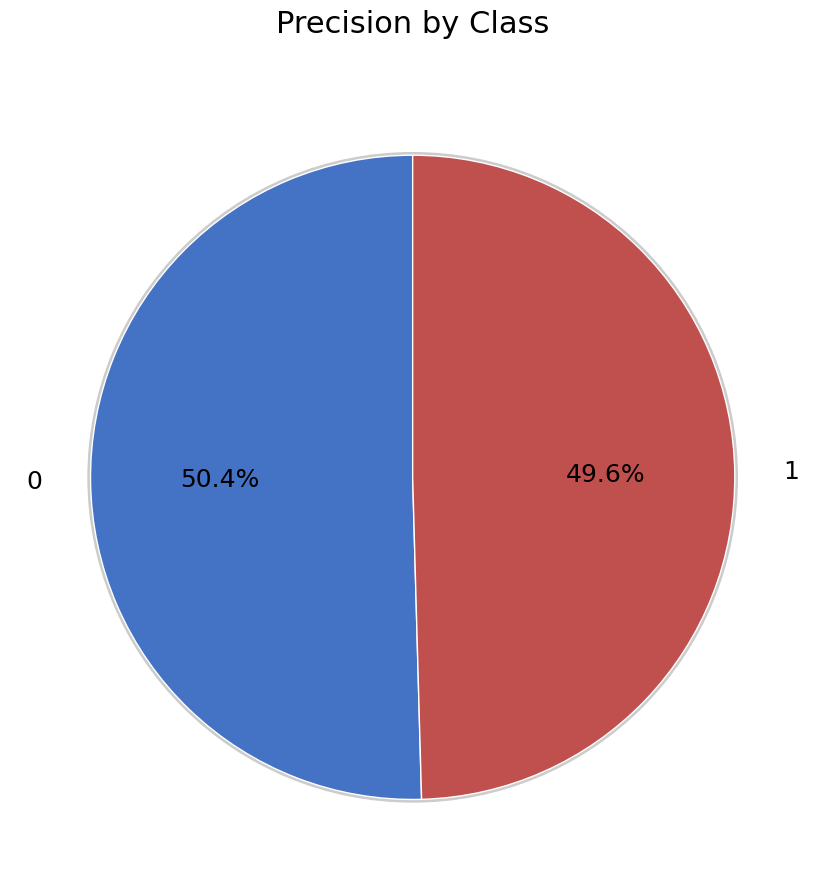

Does 1 account for over 50% of the chart?

No